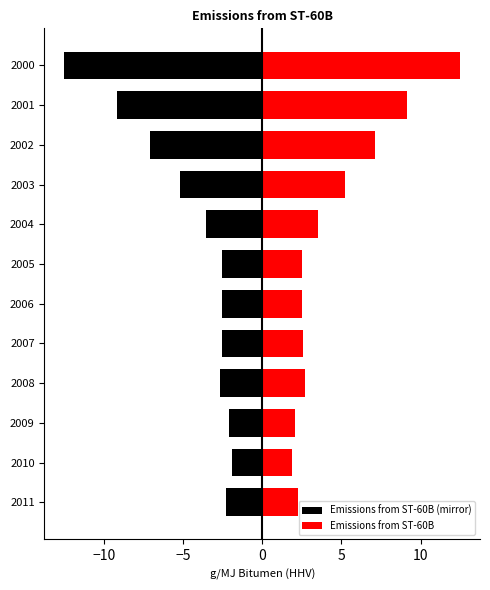

Rank the series by their maximum value, from highest to lowest.

Emissions from ST-60B, Emissions from ST-60B (mirror)